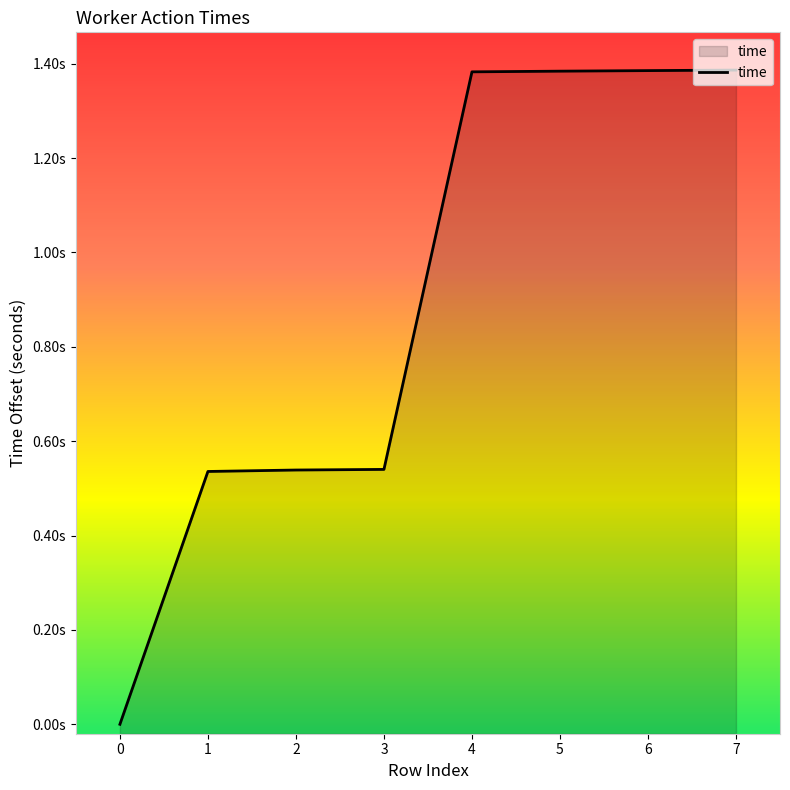

What is the difference between the second highest and second lowest values?

0.8